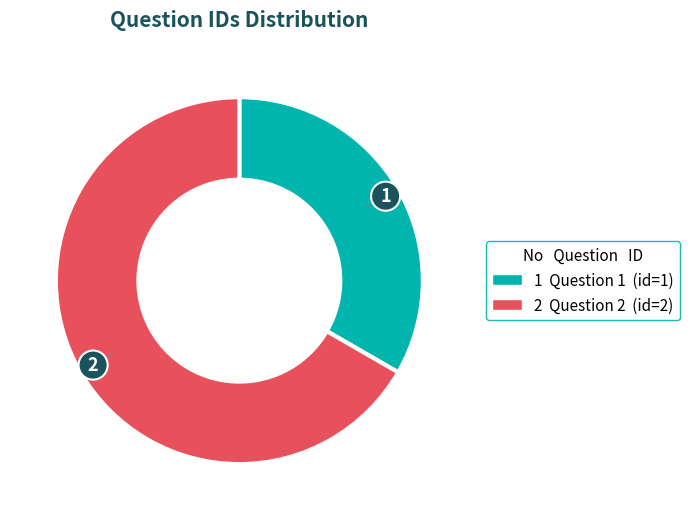

Does any single category account for the majority?

Yes